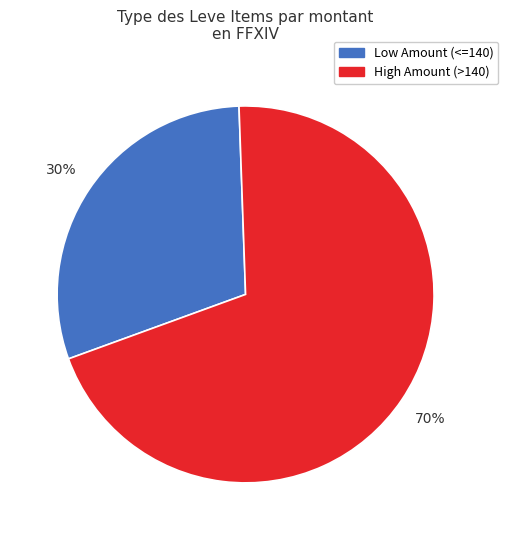

To the nearest percent, what is the average slice percentage?

50%